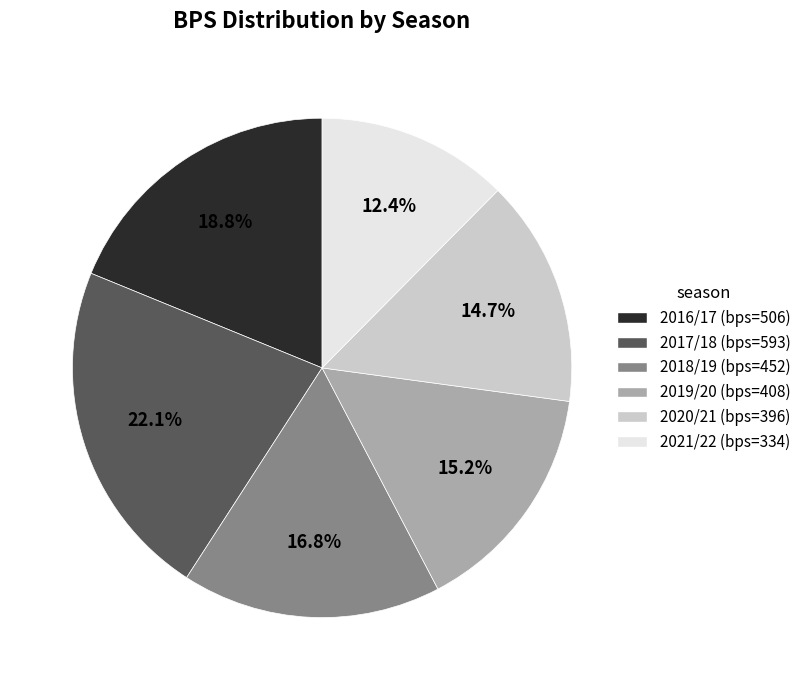

Does any single category account for the majority?

No